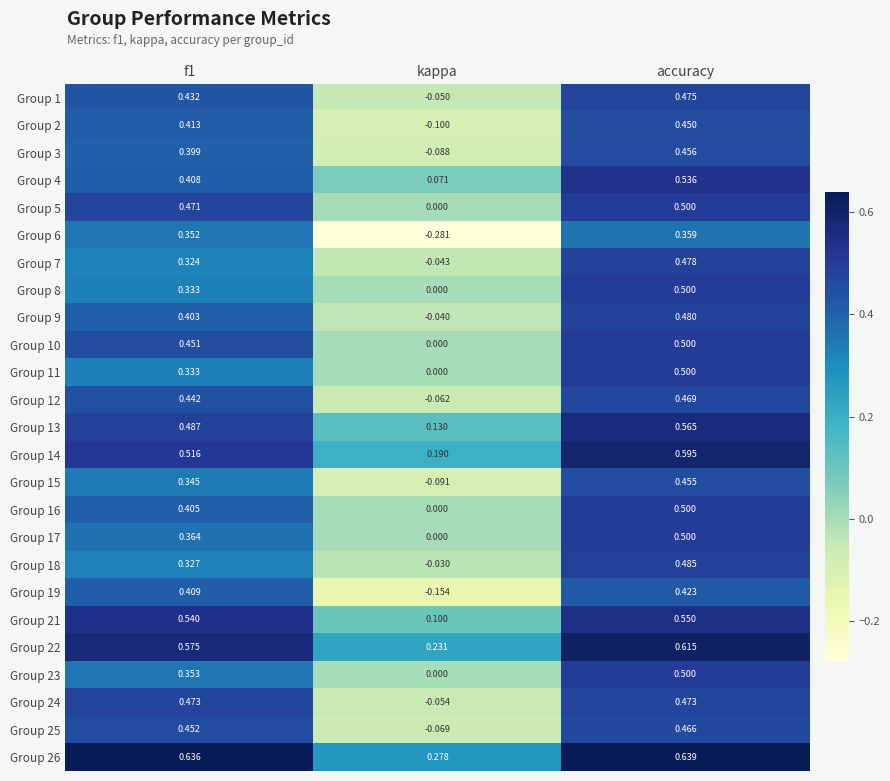

Where is Group 23 nearest to the value 0?

kappa